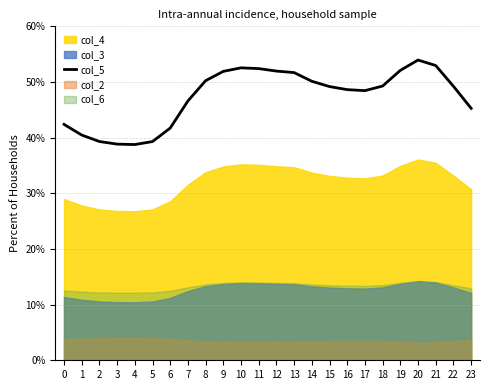

Rank the categories by value from highest to lowest.

20, 21, 10, 11, 19, 12, 9, 13, 8, 14, 18, 22, 15, 16, 17, 7, 23, 0, 6, 1, 2, 5, 3, 4